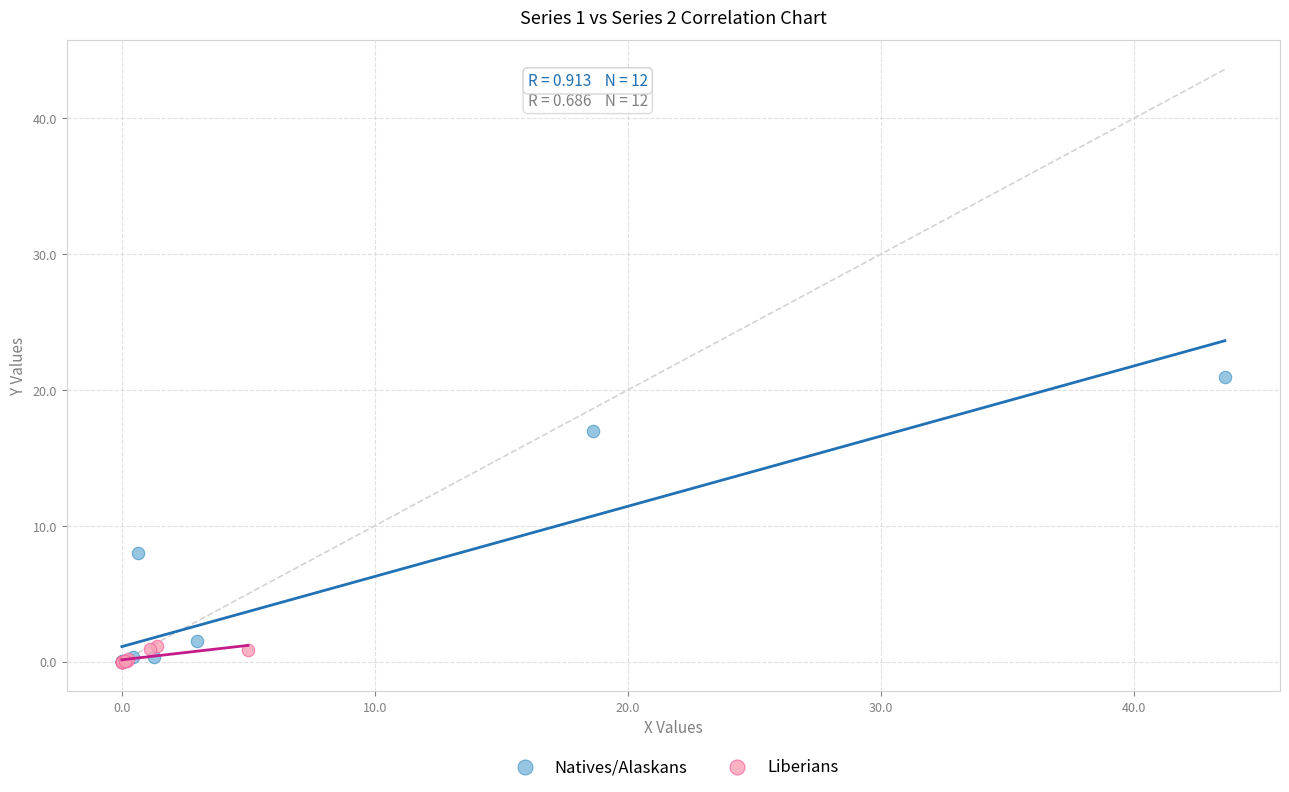

What are all the series names shown in the legend?

Natives/Alaskans, Liberians